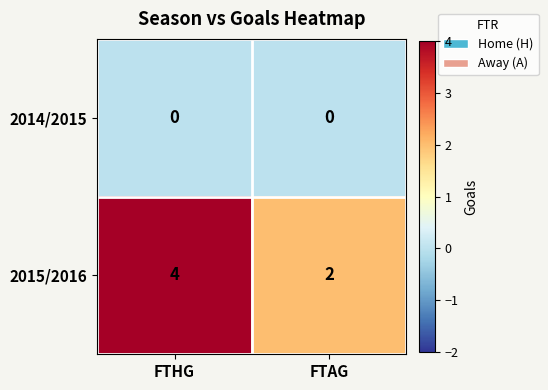

List the series in order of their overall mean, highest first.

2015/2016, 2014/2015